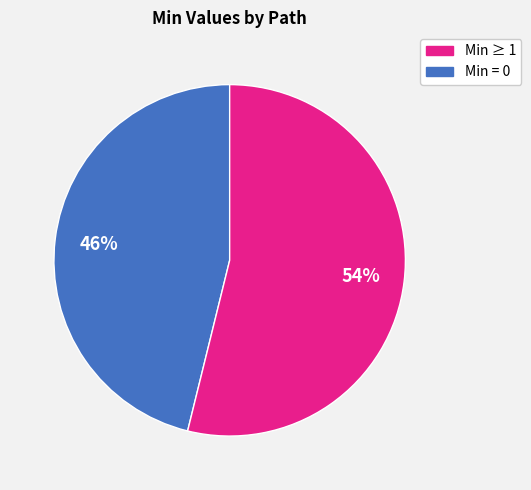

How many slices are in this pie chart?

2